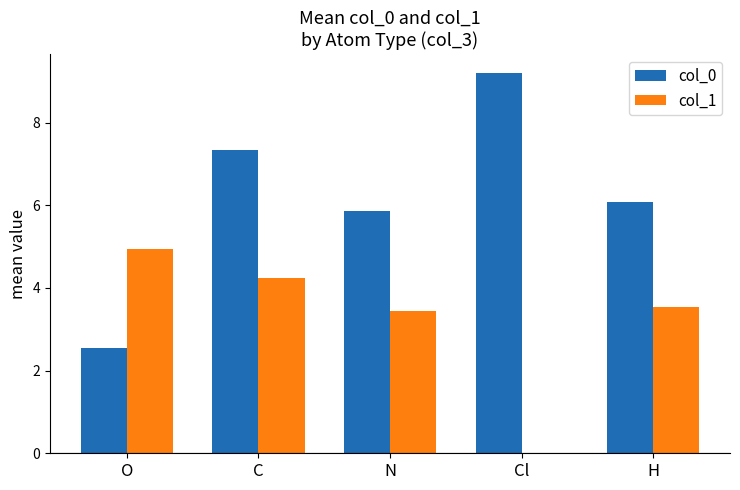

What is the greatest value displayed?

9.2